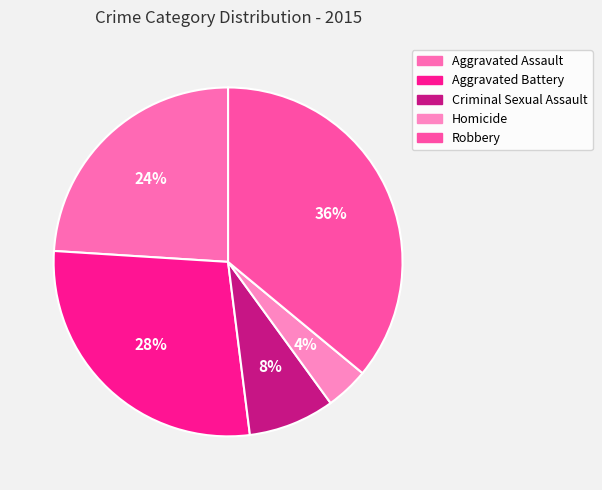

True or false: Aggravated Battery accounts for 33% of the total.

False